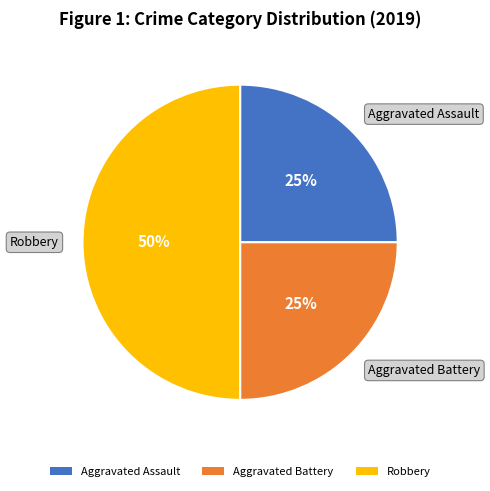

The Robbery slice represents 50% of the pie. True or false?

True